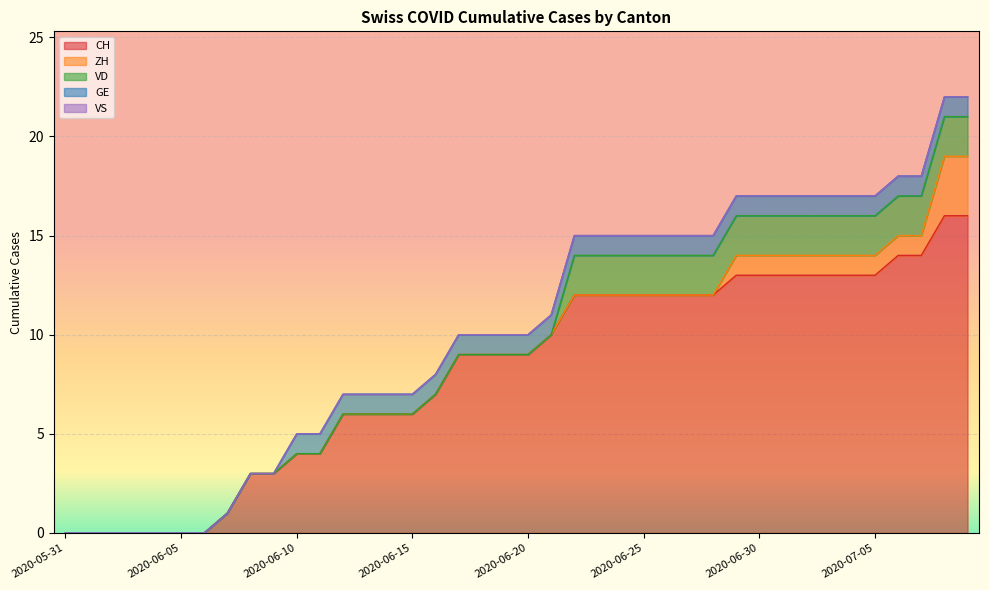

How many lines are shown in the chart?

5